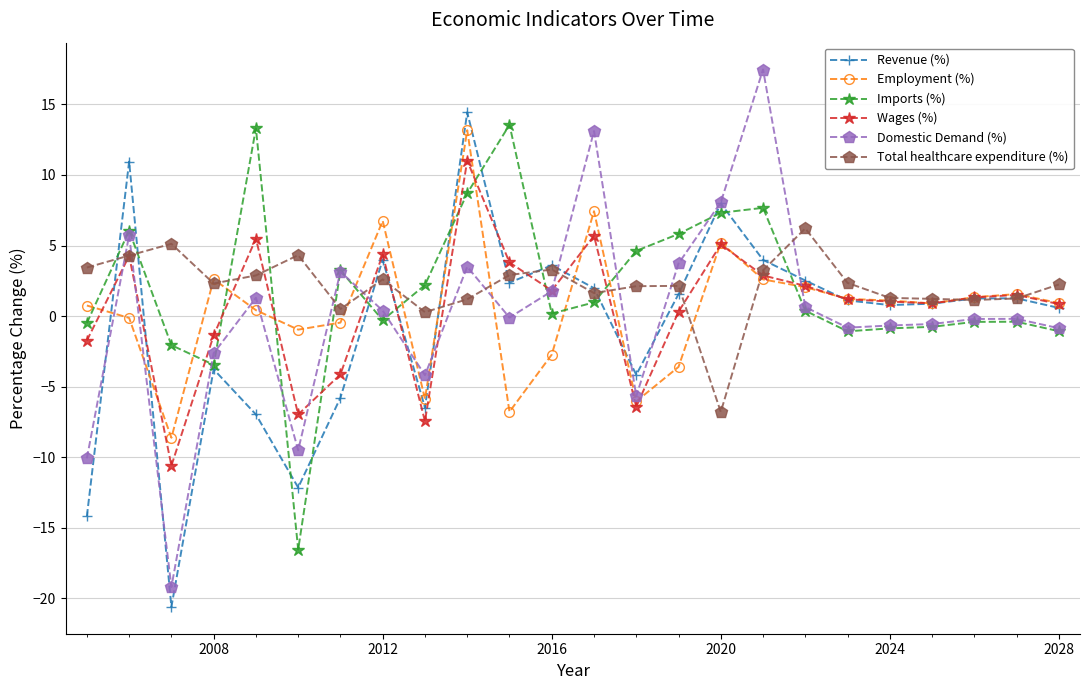

What is the difference between the maximum and minimum values in the Employment (%) series?

21.8